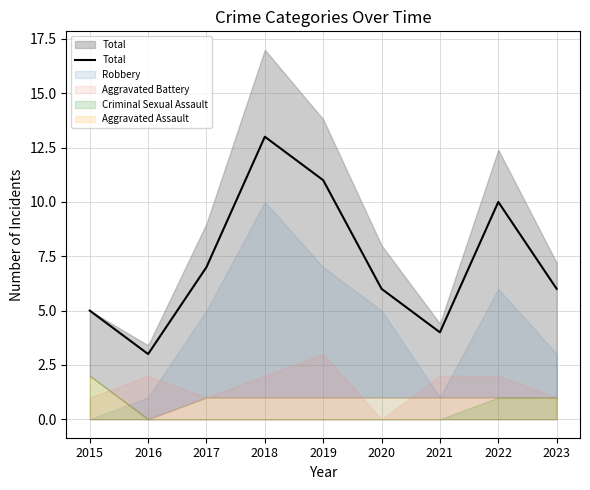

How many points are higher than both their immediate neighbors (excluding endpoints)?

2